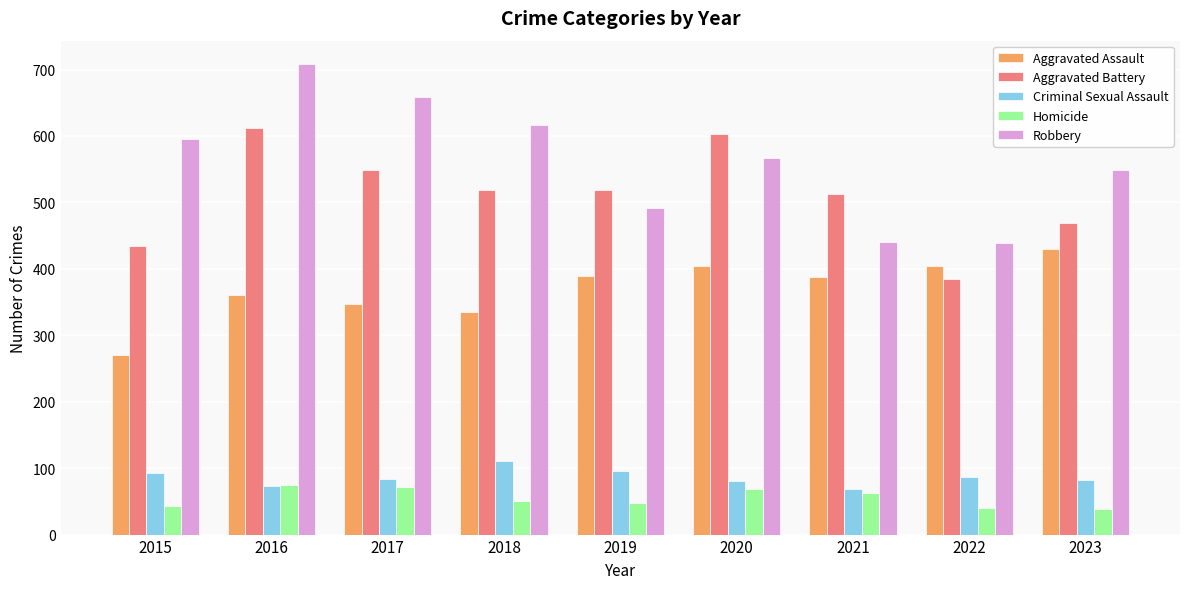

Is the value of Aggravated Assault at 2023 greater than the value of Homicide at 2016?

Yes